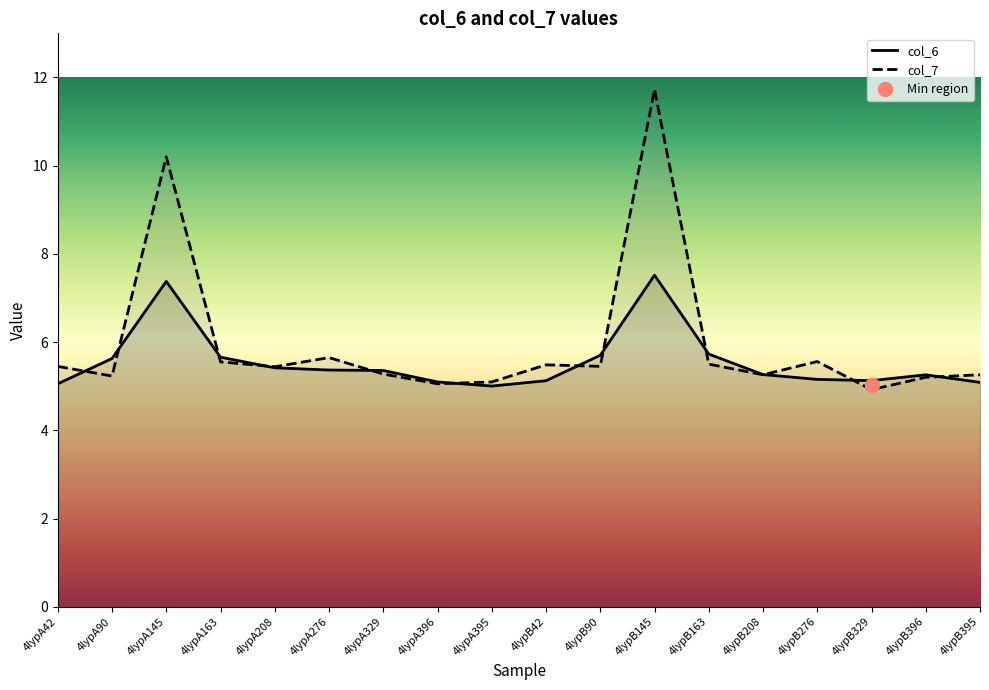

In col_6, how many points are higher than both neighbors (excluding endpoints)?

3